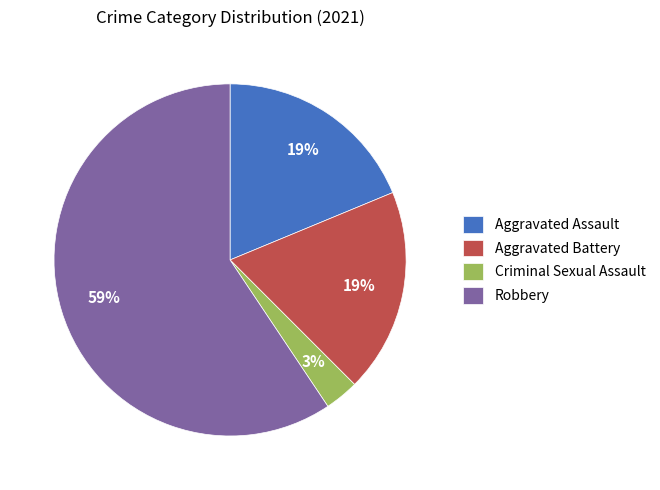

To the nearest percent, what percentage of the pie is Aggravated Battery?

19%